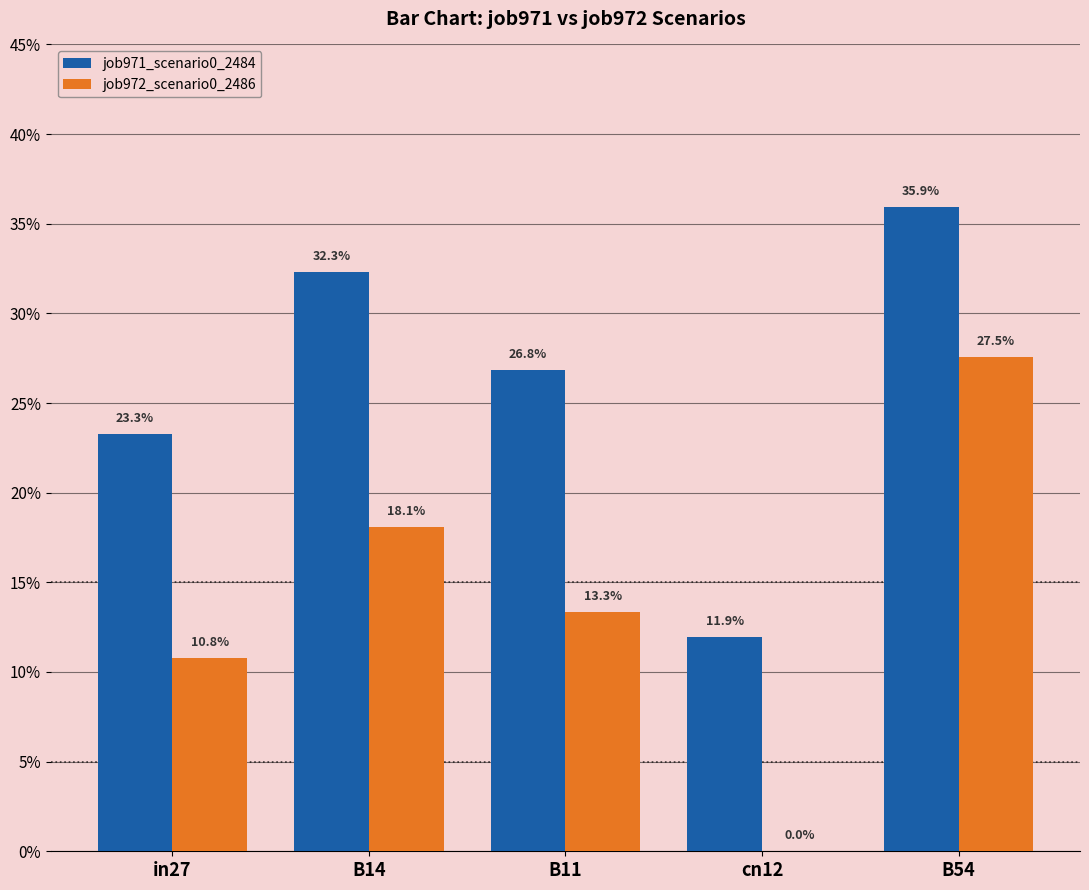

Are the bars horizontal?

No